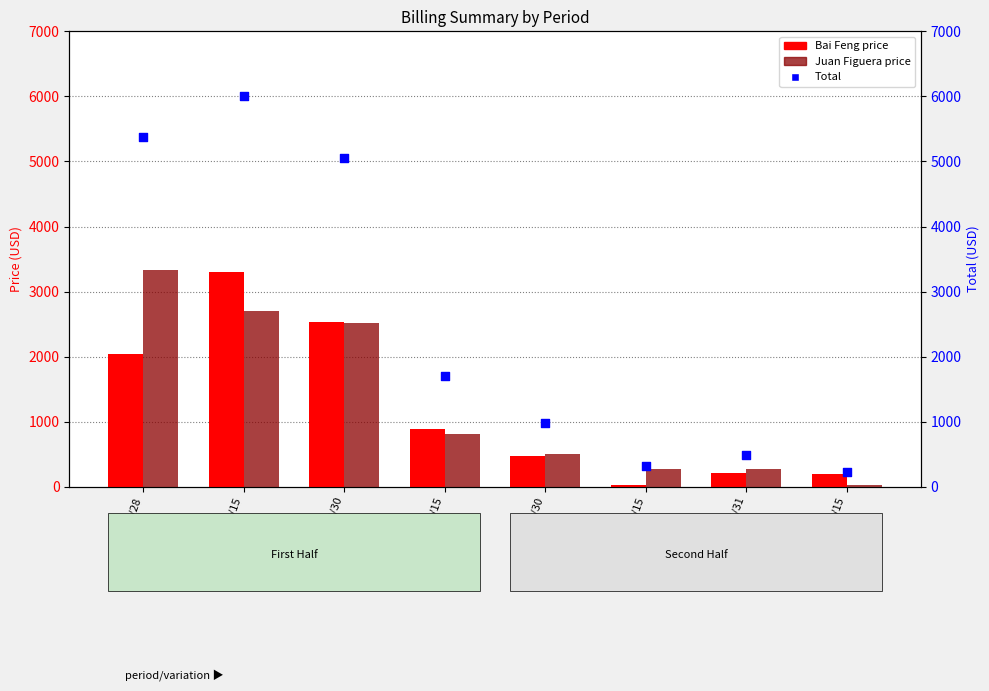

Is the value of Total at 5/16 ~ 5/31 greater than the value of Juan Figuera price at 4/16 ~ 4/30?

No